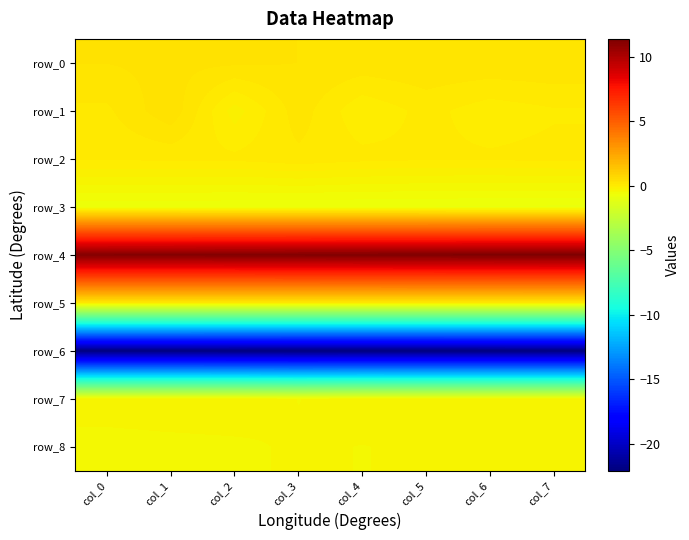

At which category is the sum across all series the highest?

col_1